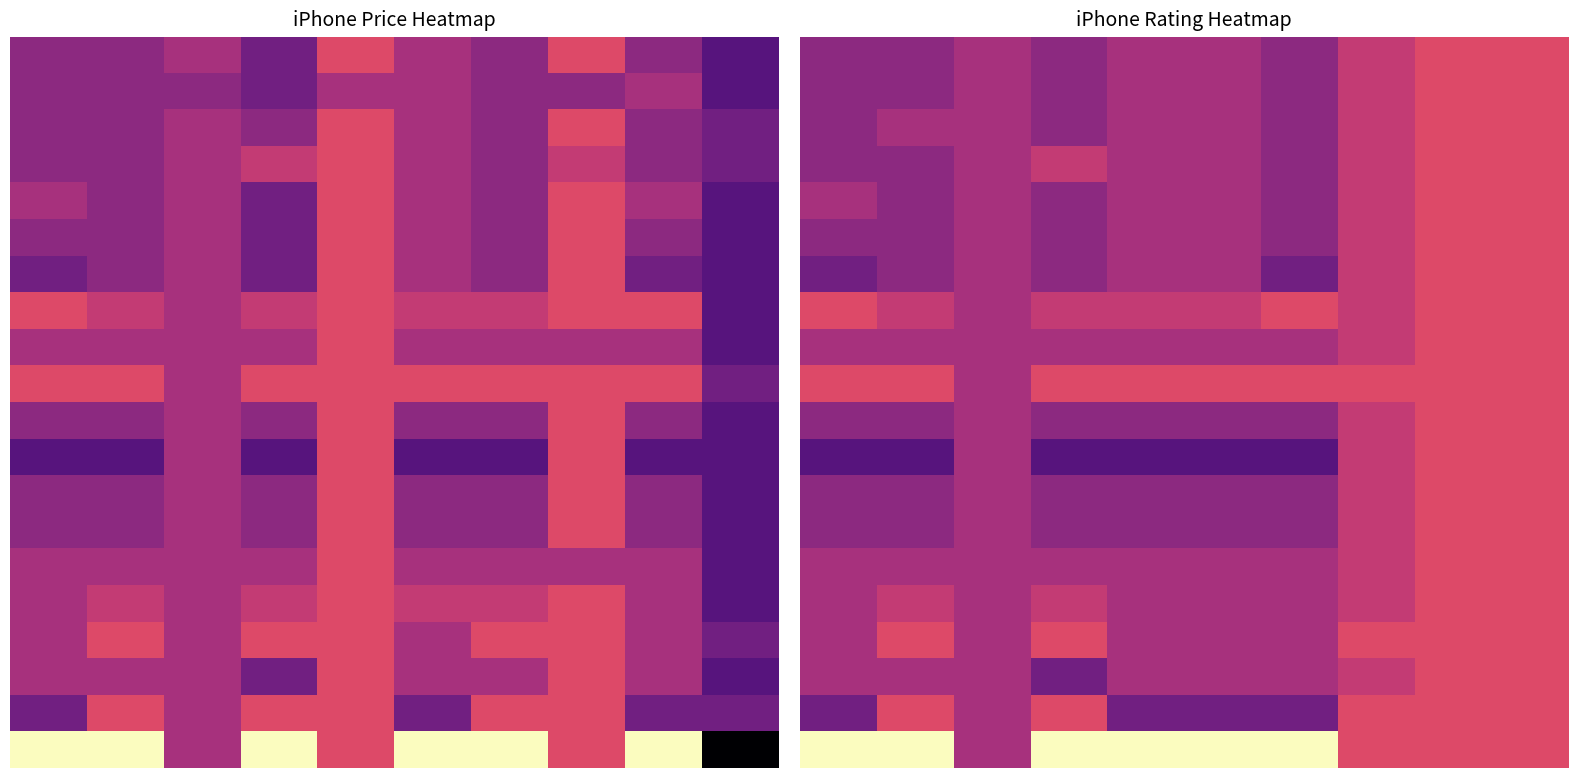

At which category is the sum across all series the highest?

8